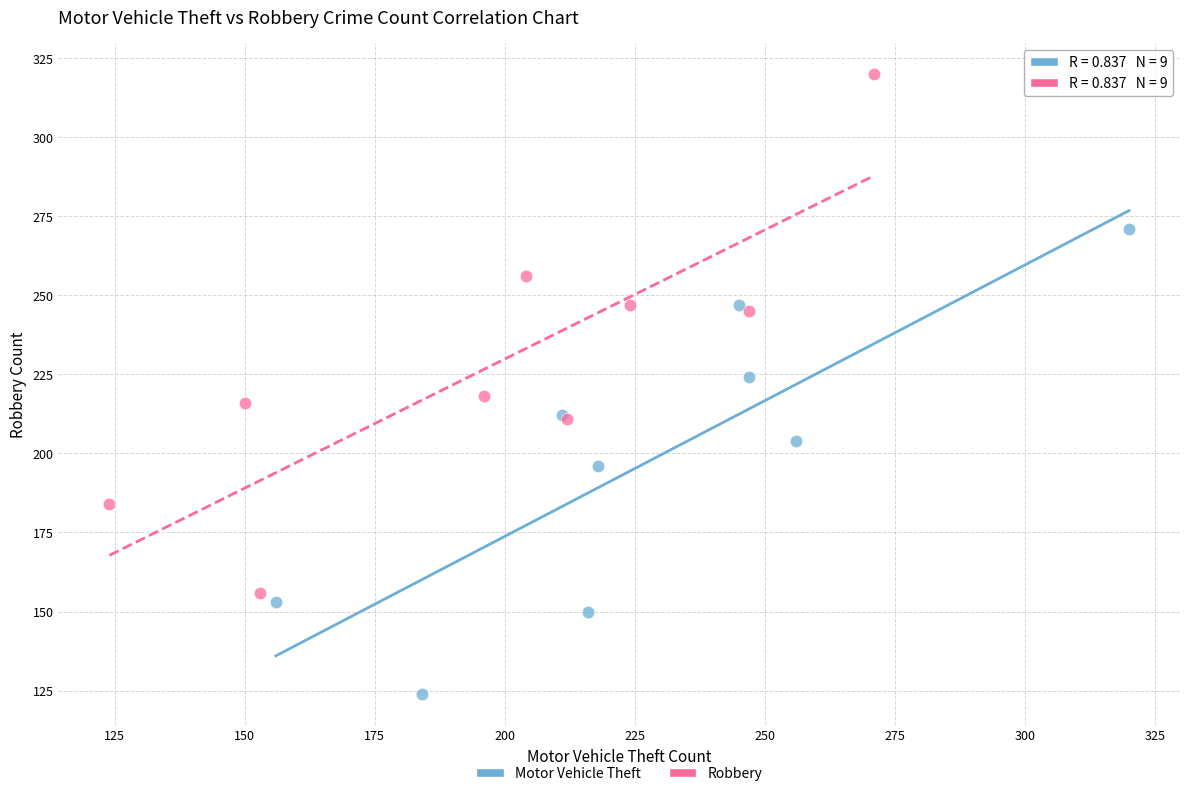

What are all the series names shown in the legend?

Motor Vehicle Theft, Robbery